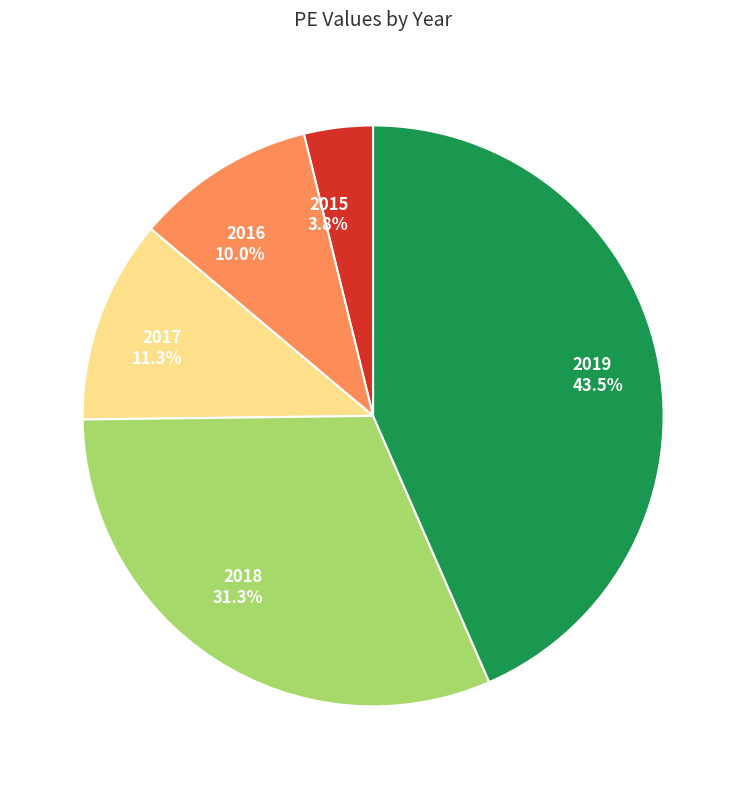

Is there any slice that represents more than half of the pie?

No